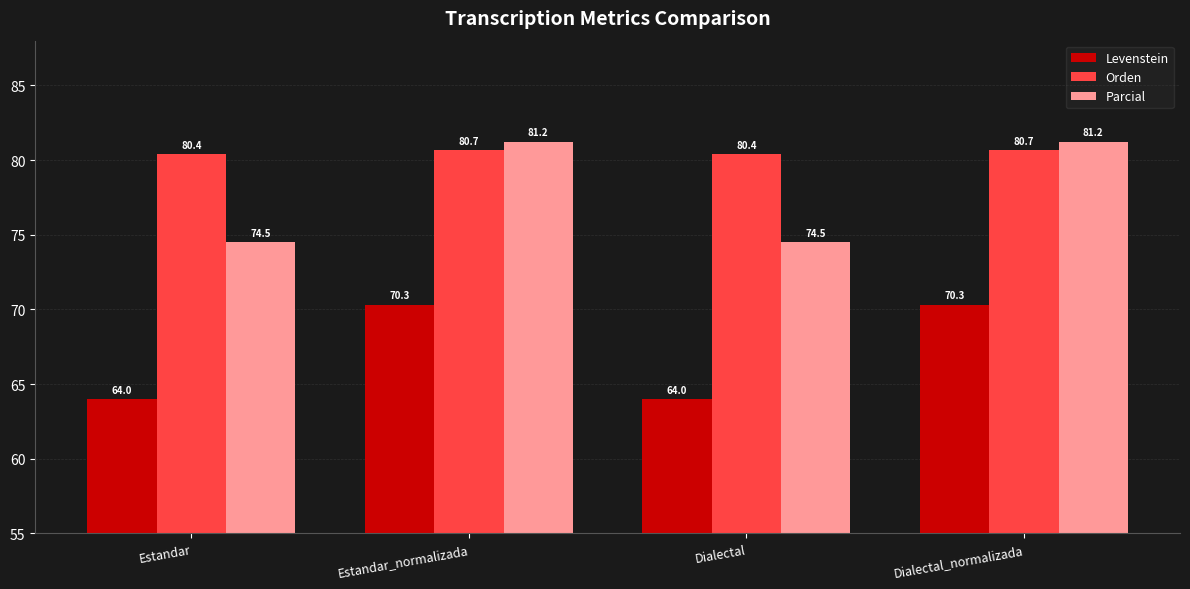

What is the label of the 1st bar from the right?

Dialectal_normalizada